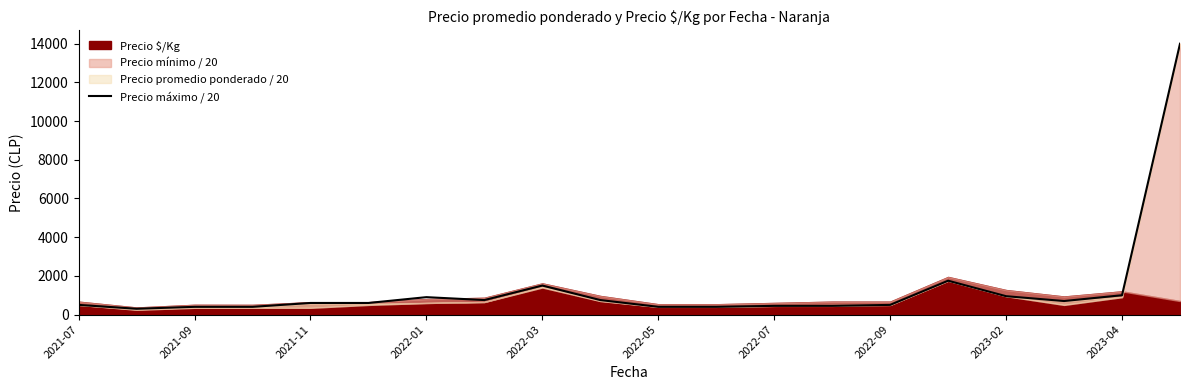

How many categories are shown in the chart?

20